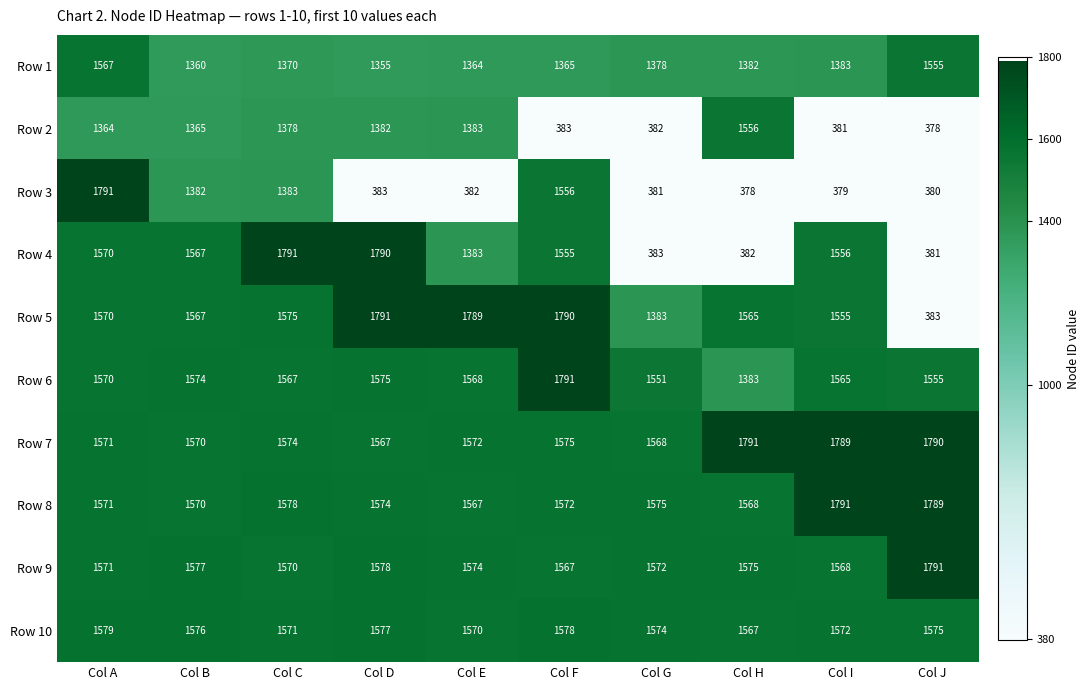

True or false: Row 9 has a value of 338 at Col B.

False